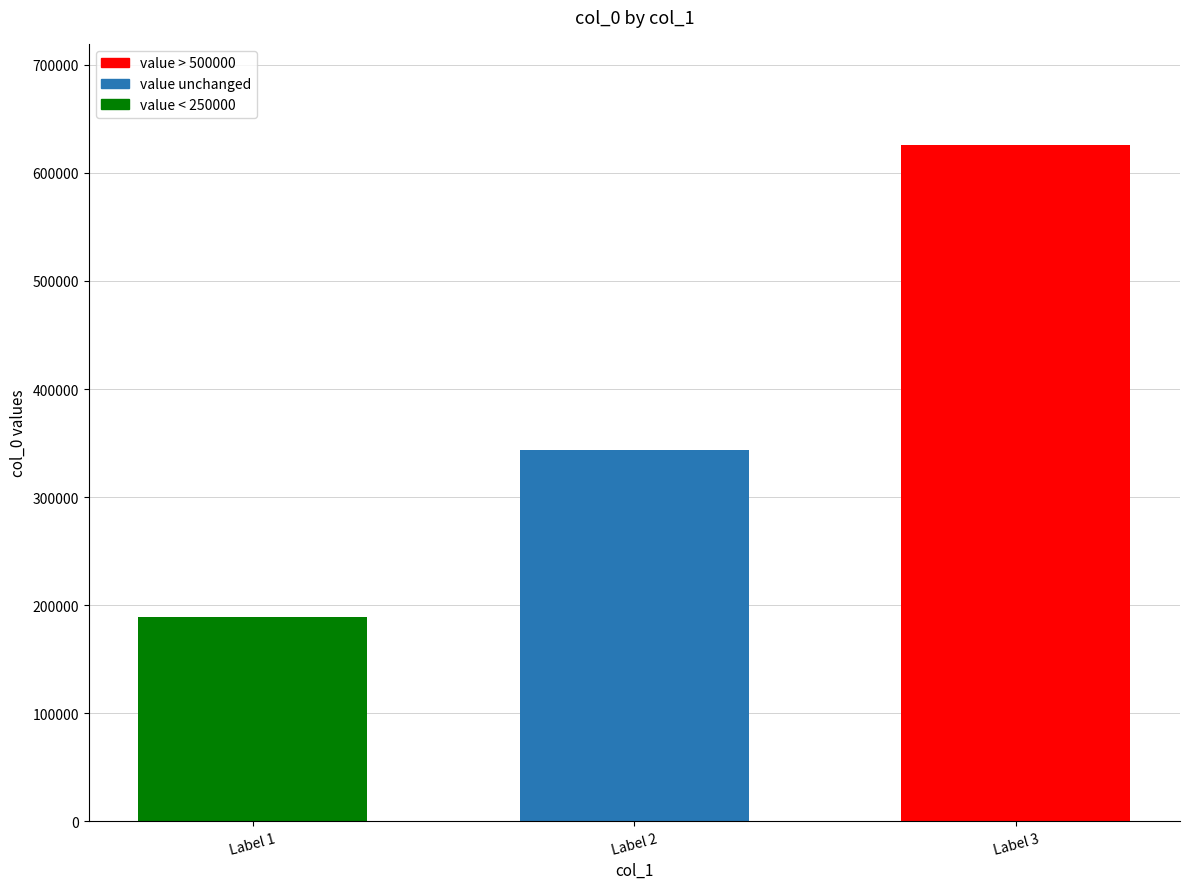

True or false: the data shows 927395 at Label 3.

False